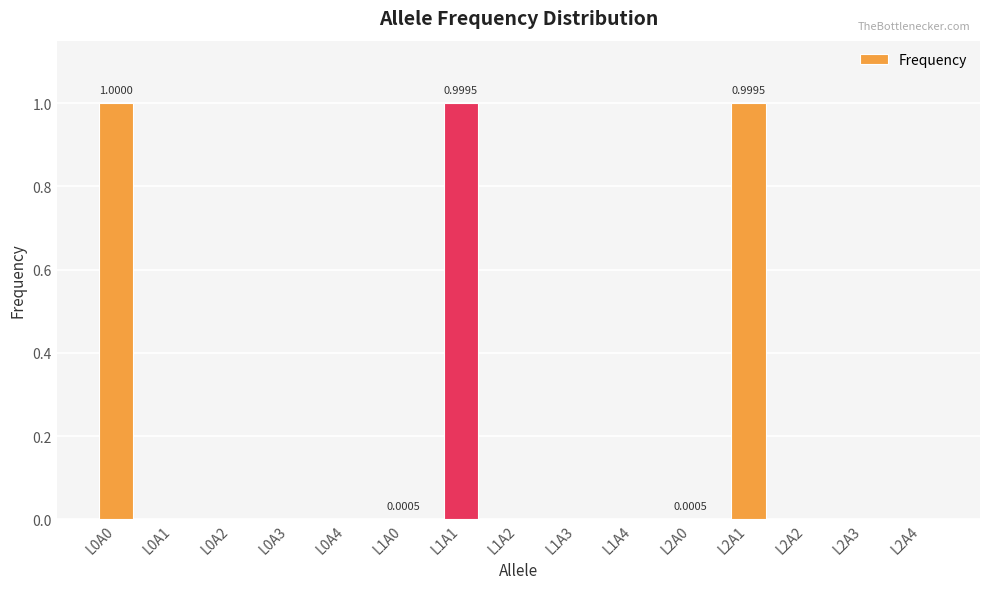

What is the change in value from L0A2 to L1A1?

+1.0